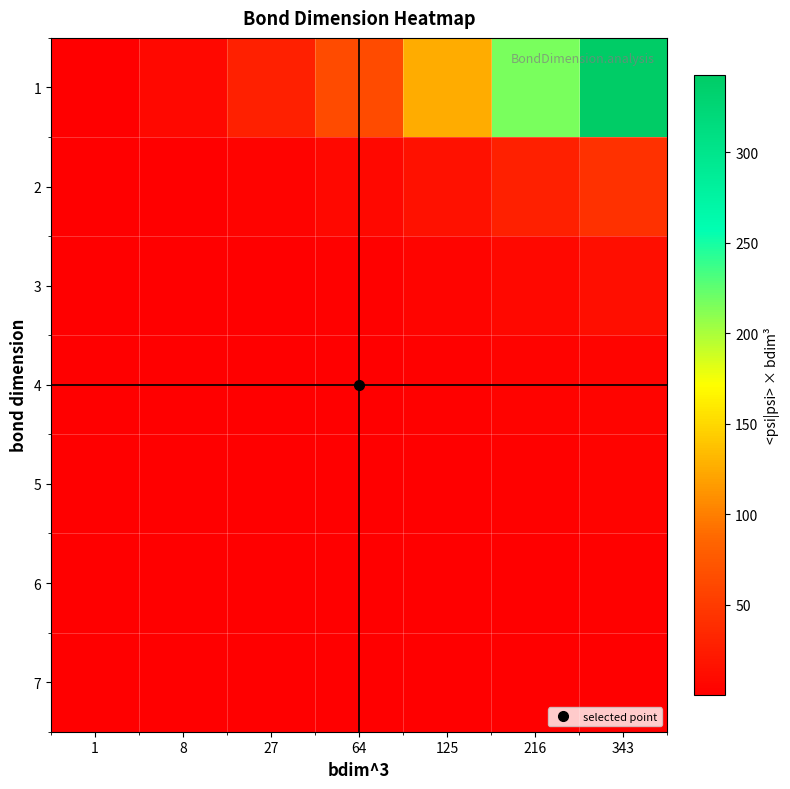

How many distinct data groups are displayed?

7